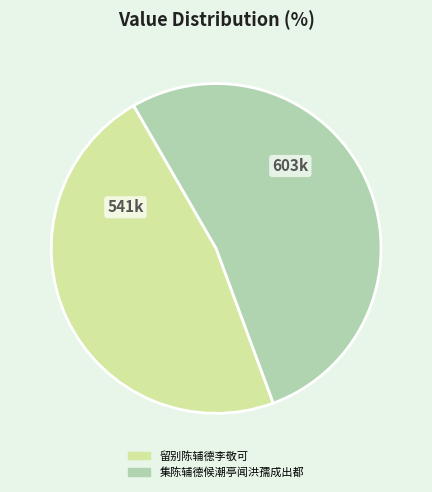

Is the sum of 留别陈辅德李敬可 and 集陈辅德候潮亭闻洪孺成出都 greater than half?

Yes